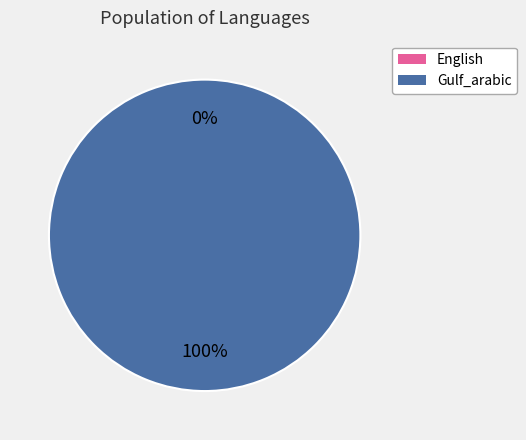

To the nearest percent, what percentage of the pie is Gulf_arabic?

100%